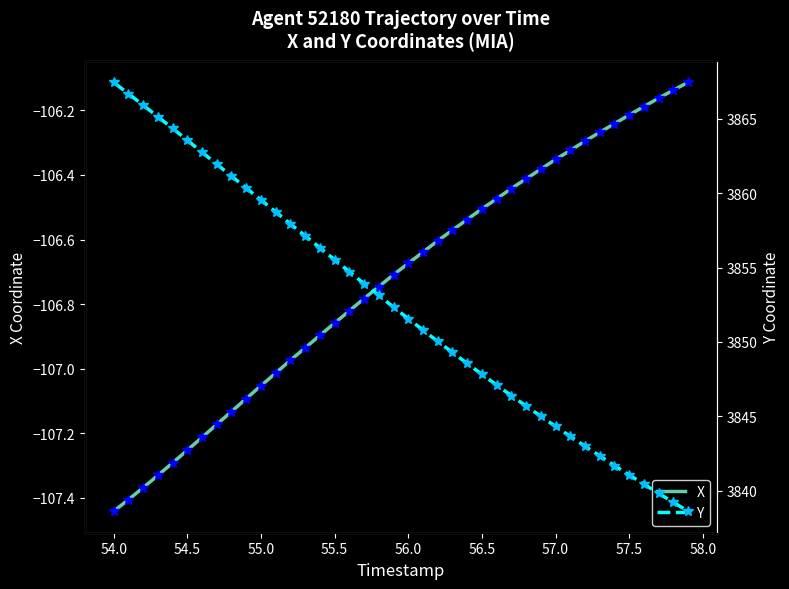

Is it true that X equals -149.0 at 56.5?

False